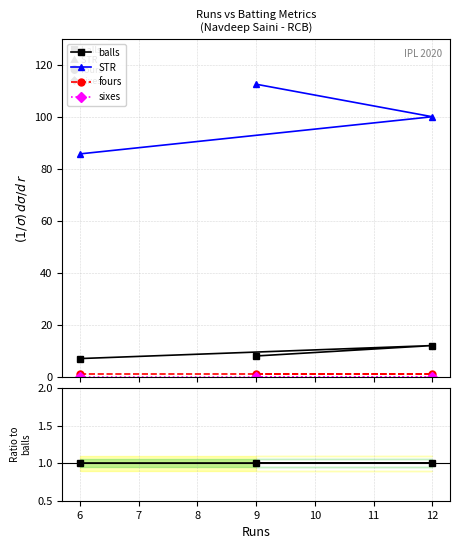

Between 9 and 6, which is larger?

9